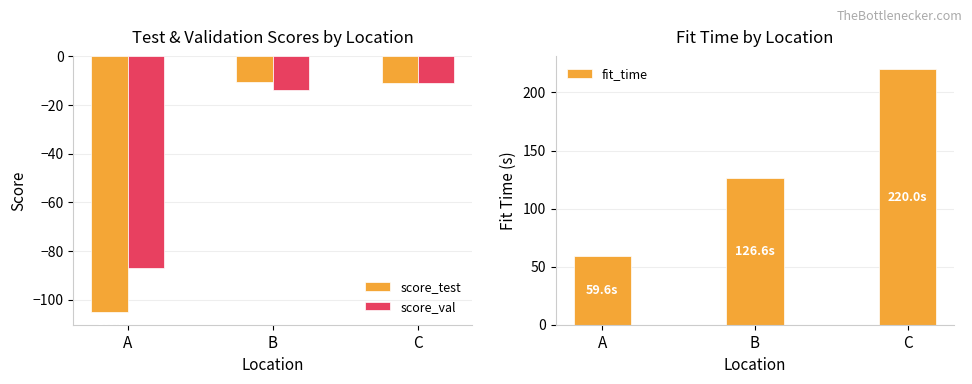

True or false: score_val has a value of -8.9 at B.

False